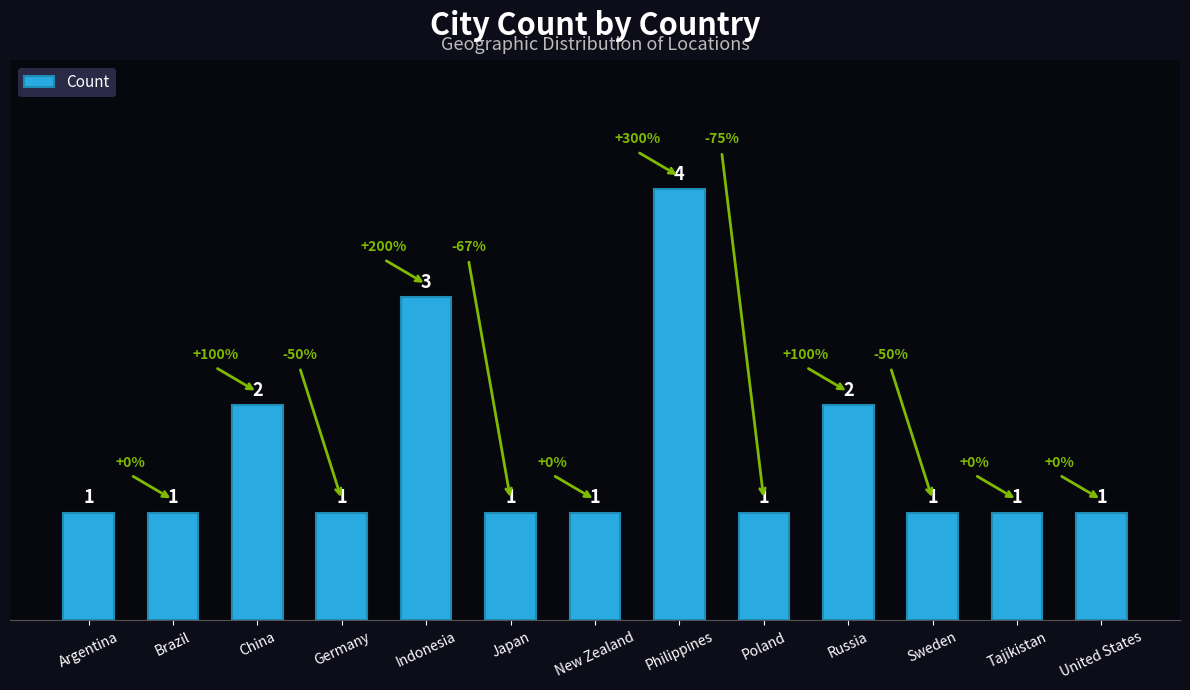

Are the bars horizontal?

No